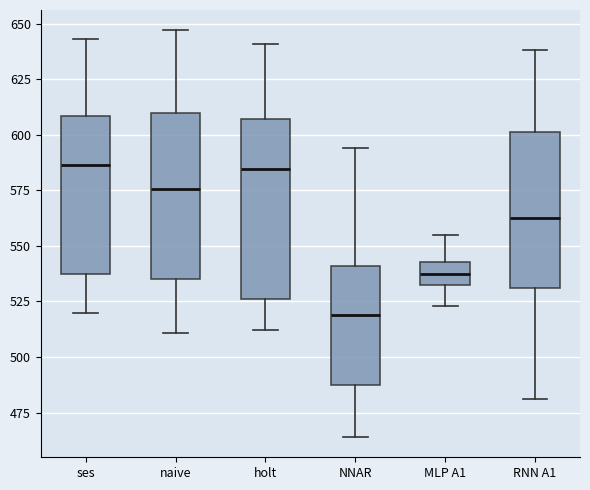

Reading left to right, transcribe this box plot: for each box, give where its median line is, the range the box spans, and where its two whiskers end, as read against the y-axis. The values are not printed on the chart, so give them approximately, as read against the axis.

ses: median 585, box 535 to 610, whiskers 520 to 645
naive: median 575, box 535 to 610, whiskers 510 to 645
holt: median 585, box 525 to 605, whiskers 510 to 640
NNAR: median 520, box 485 to 540, whiskers 465 to 595
MLP A1: median 540, box 530 to 545, whiskers 525 to 555
RNN A1: median 565, box 530 to 600, whiskers 480 to 640